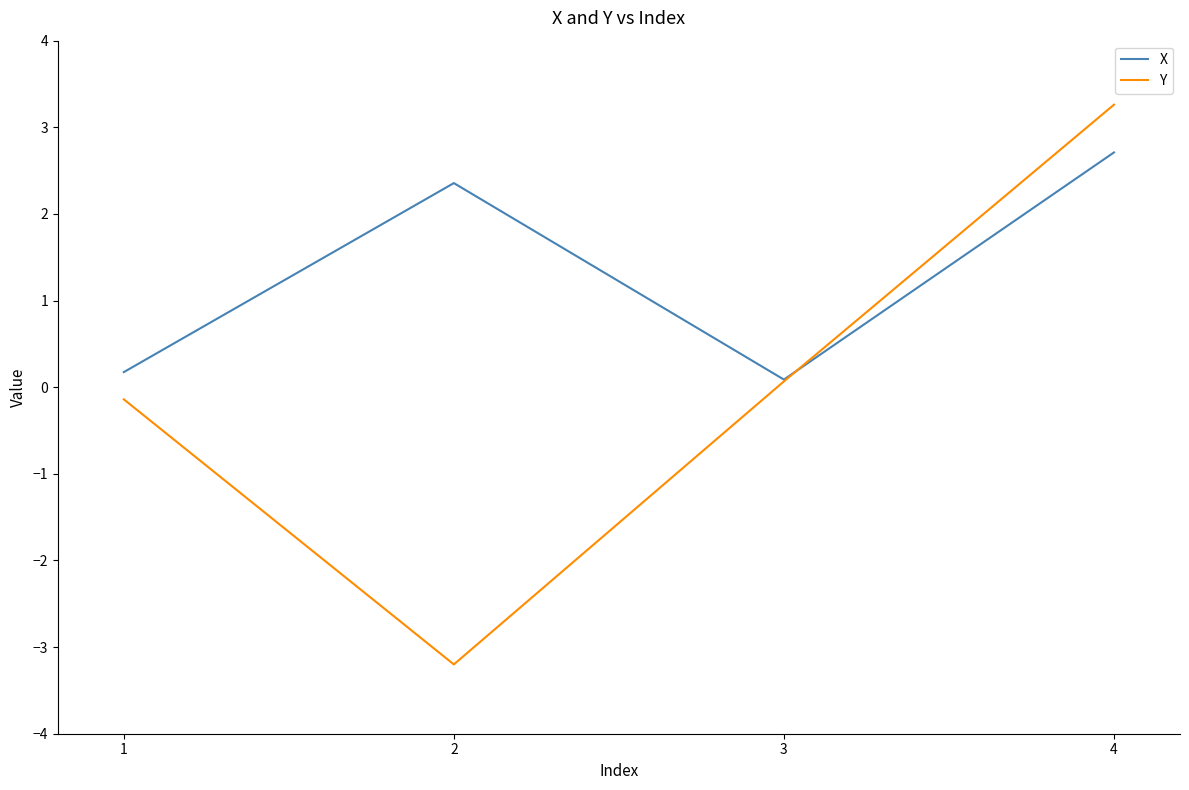

Reading left to right, transcribe all the data shown in this chart.

X: 0.2	2.4	0.1	2.7
Y: -0.1	-3.2	0.1	3.3